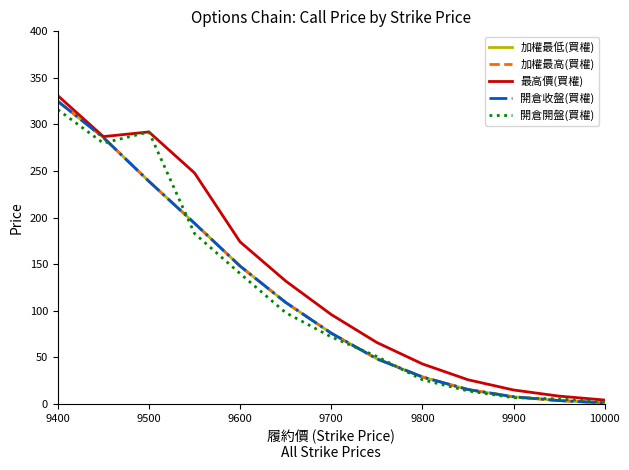

Does the chart have visible grid lines?

No